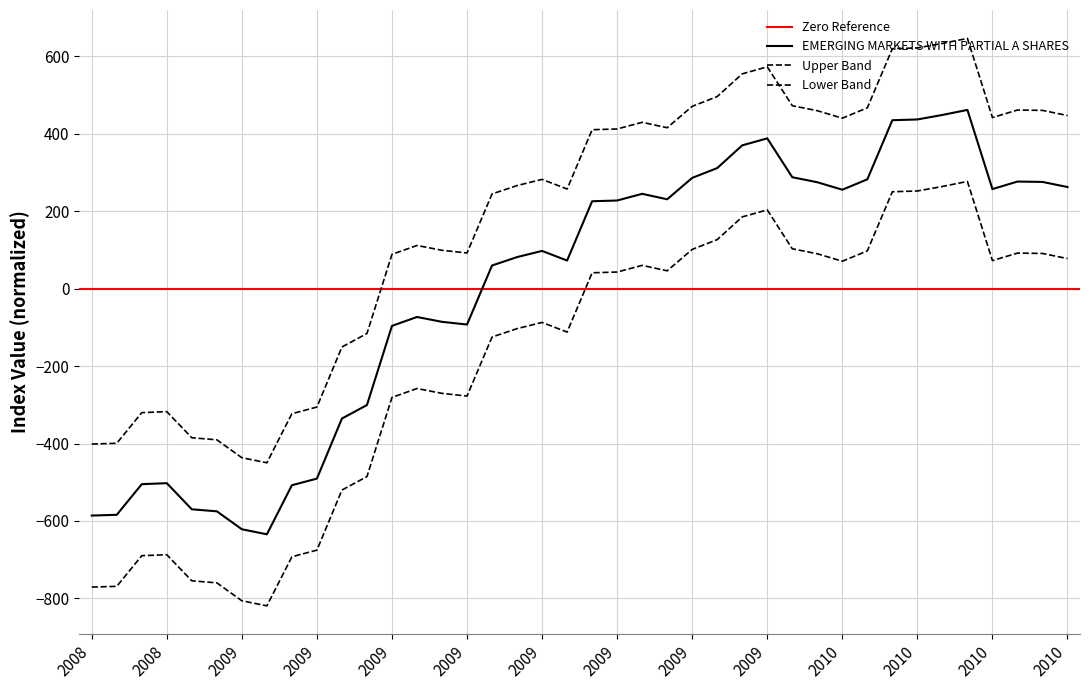

List the labels in order of value, smallest first.

2009-02-27, 2009-02-26, 2008-11-27, 2008-11-28, 2009-01-30, 2009-01-29, 2009-03-30, 2008-12-30, 2008-12-31, 2009-03-31, 2009-04-29, 2009-04-30, 2009-05-28, 2009-06-30, 2009-06-29, 2009-05-29, 2009-07-30, 2009-08-31, 2009-07-31, 2009-08-28, 2009-09-29, 2009-09-30, 2009-10-30, 2009-10-29, 2010-02-25, 2010-05-28, 2010-06-30, 2010-01-29, 2010-06-29, 2010-05-31, 2010-02-26, 2009-11-27, 2010-01-28, 2009-11-30, 2009-12-30, 2009-12-31, 2010-03-30, 2010-03-31, 2010-04-29, 2010-04-30